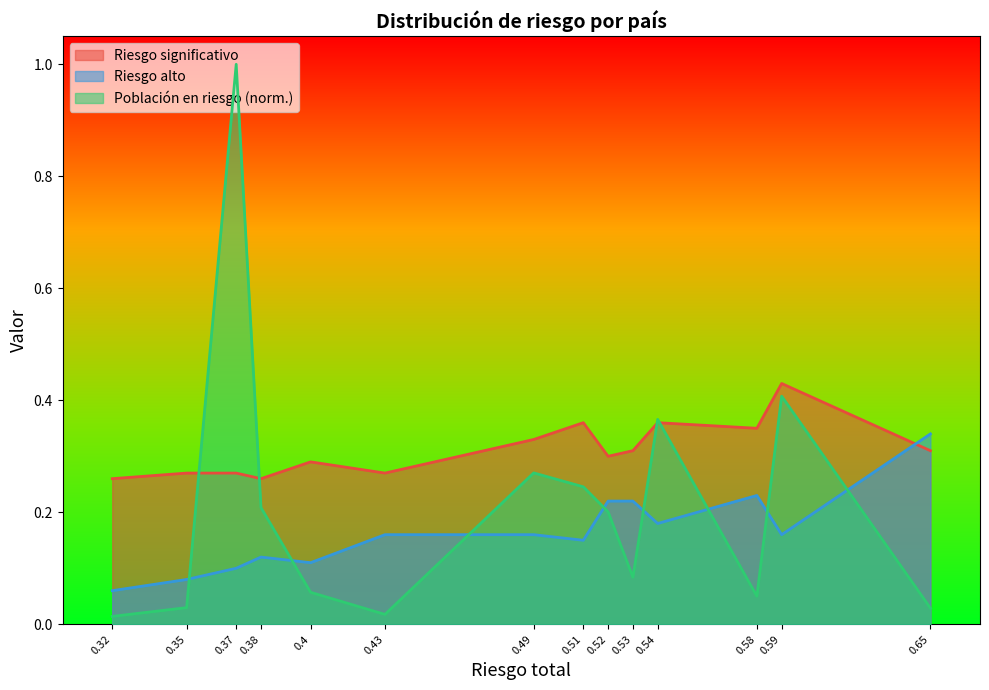

After their last crossing, which series has the higher values: Riesgo alto or Población en riesgo (norm.)?

Riesgo alto